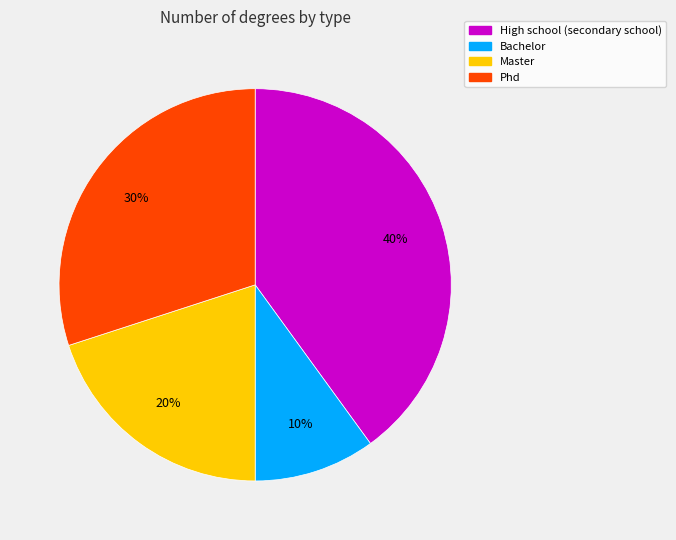

Which slice is the smallest?

Bachelor